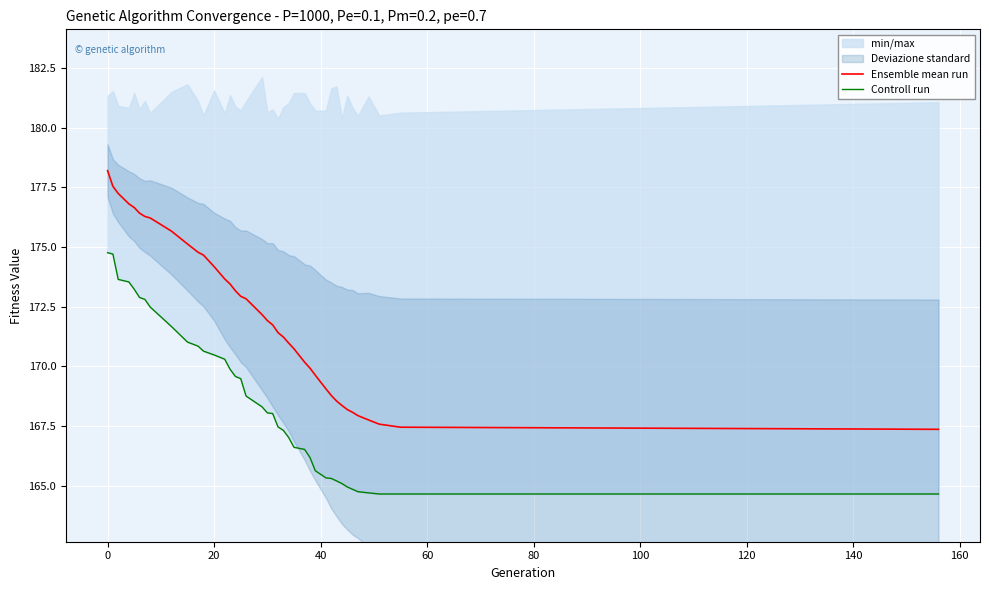

Which series has the largest total across all categories?

Ensemble mean run